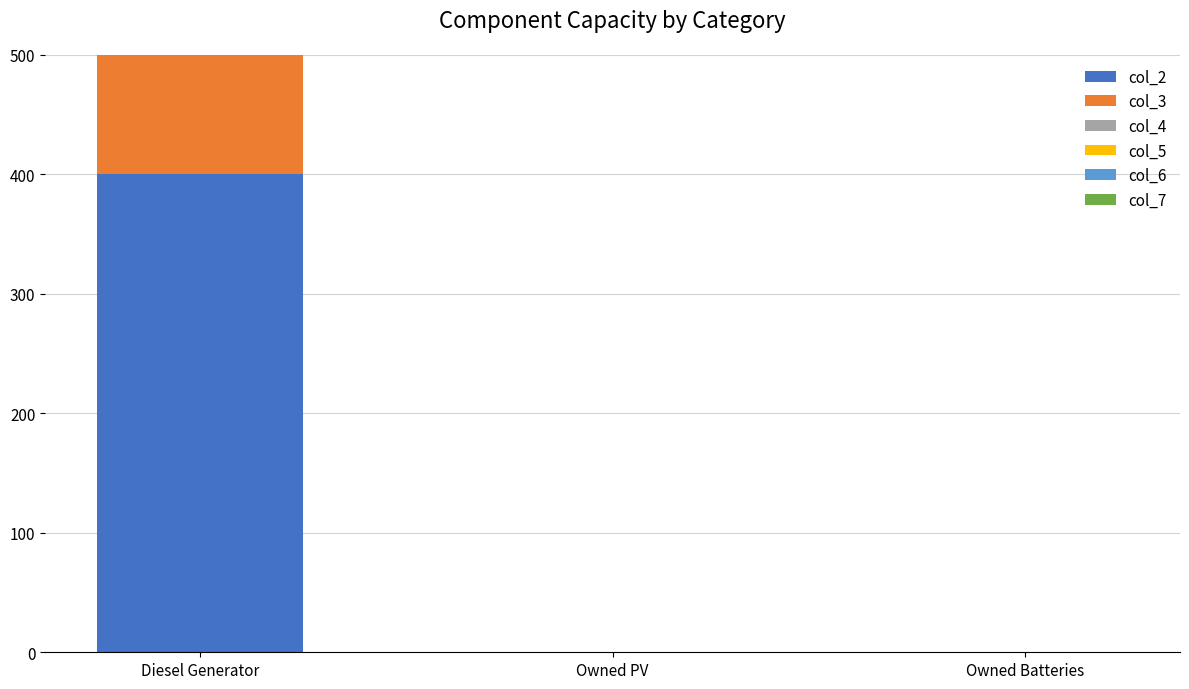

Which series has the largest total across all categories?

col_2